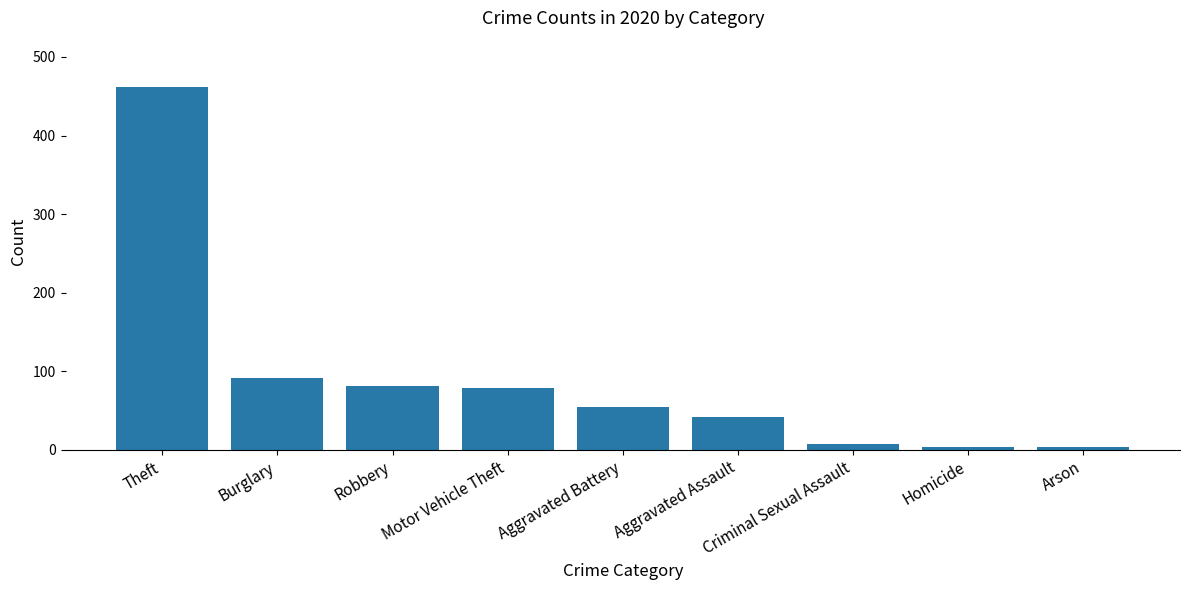

What is the smallest value displayed?

4